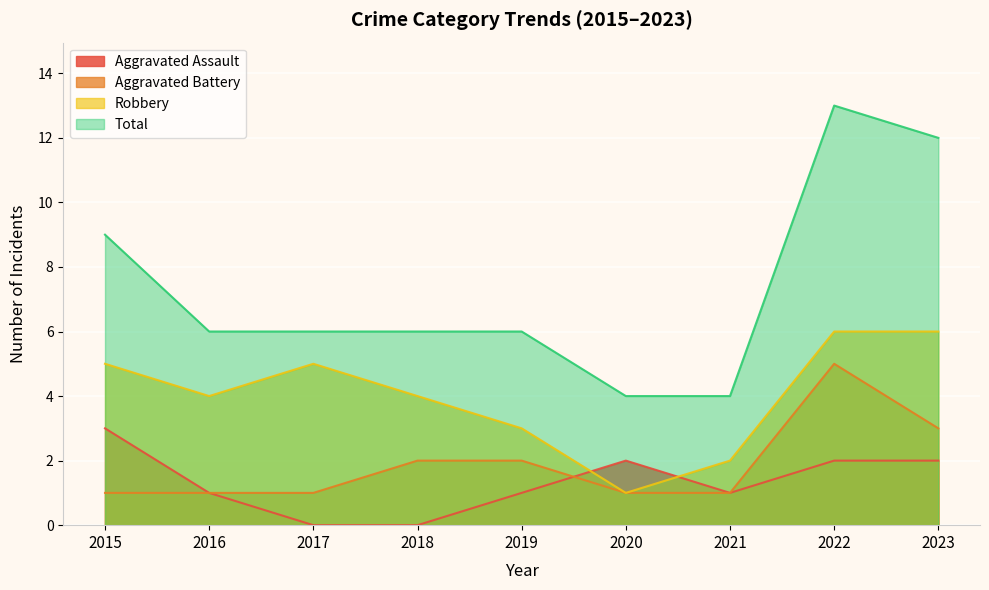

Reading left to right, extract all data points from this chart.

Aggravated Assault: 2015=3	2016=1	2017=0	2018=0	2019=1	2020=2	2021=1	2022=2	2023=2
Aggravated Battery: 2015=1	2016=1	2017=1	2018=2	2019=2	2020=1	2021=1	2022=5	2023=3
Robbery: 2015=5	2016=4	2017=5	2018=4	2019=3	2020=1	2021=2	2022=6	2023=6
Total: 2015=9	2016=6	2017=6	2018=6	2019=6	2020=4	2021=4	2022=13	2023=12